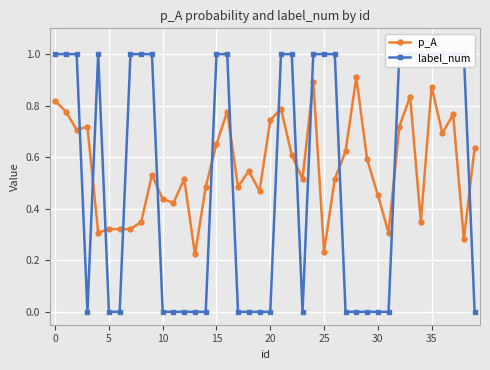

True or false: p_A has more than 1 points higher than both neighbors.

True